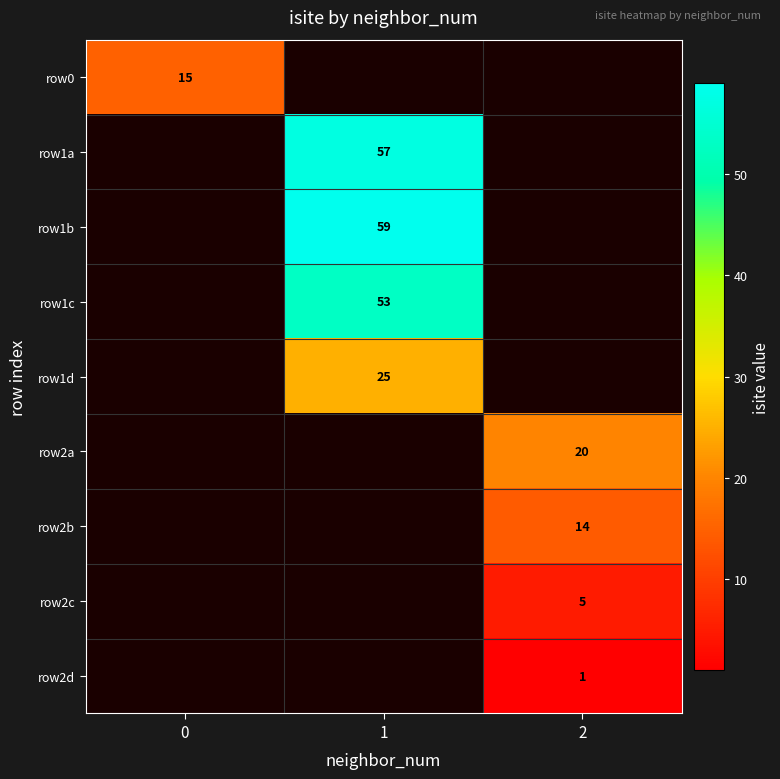

Is the value of row1a at 1 greater than the value of row1c at 1?

Yes